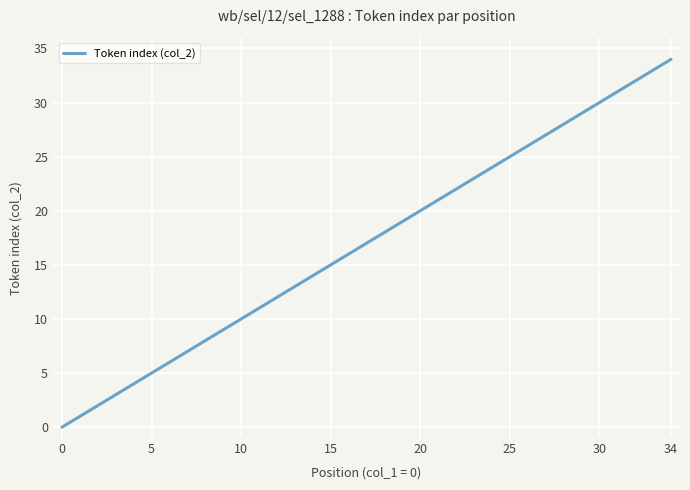

What is the maximum value shown in the chart?

34